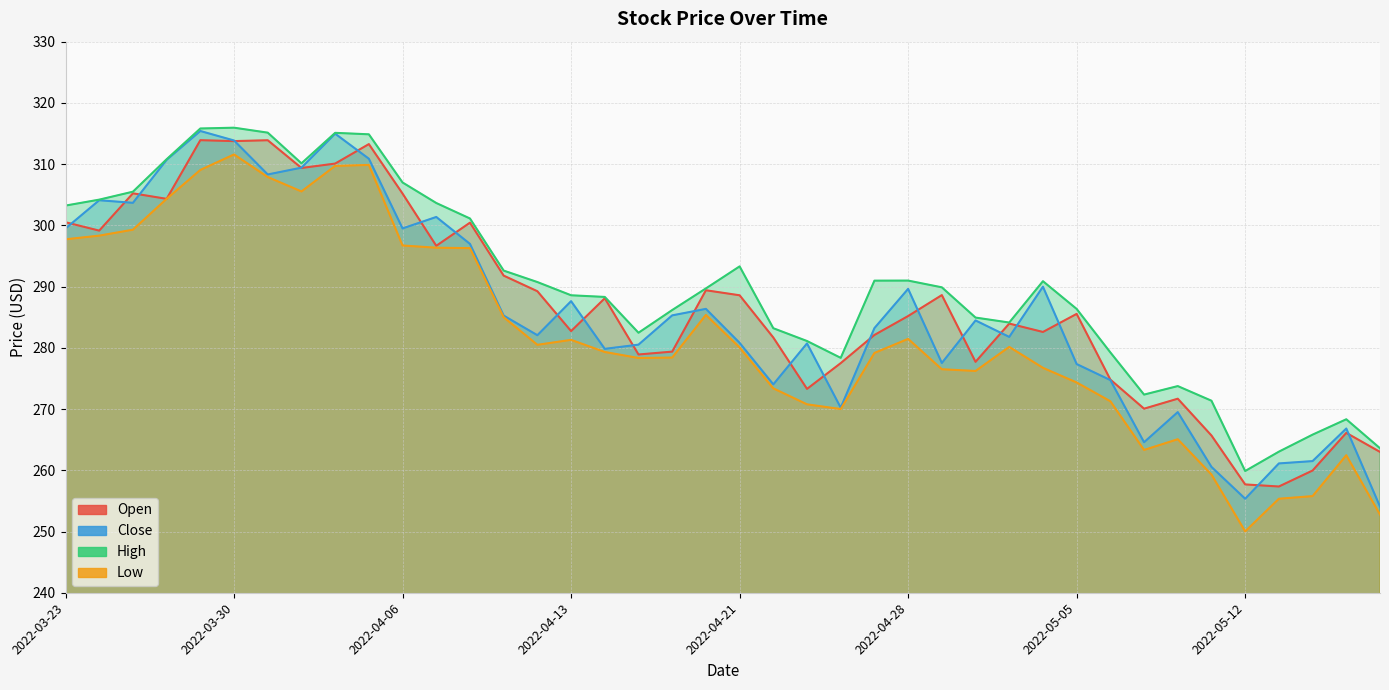

True or false: High has a value of 141.5 at 2022-05-02.

False